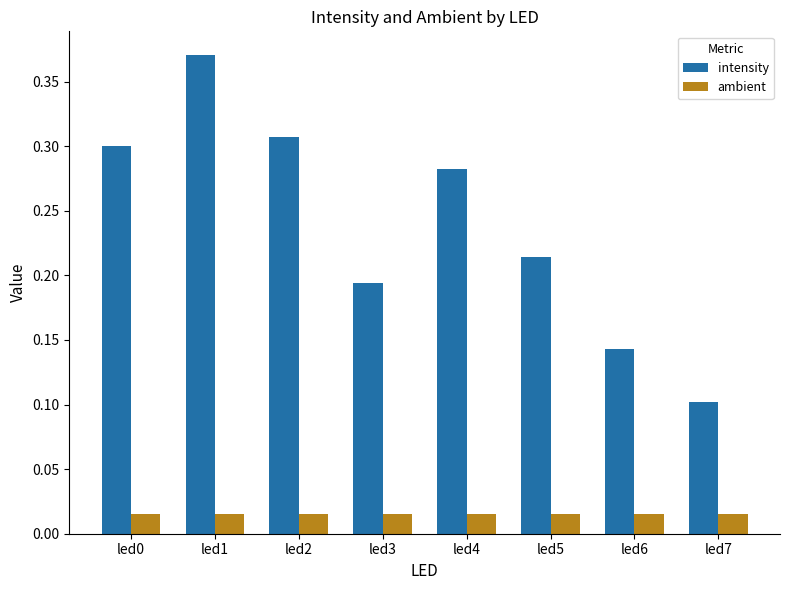

At which label does intensity reach its minimum?

led7